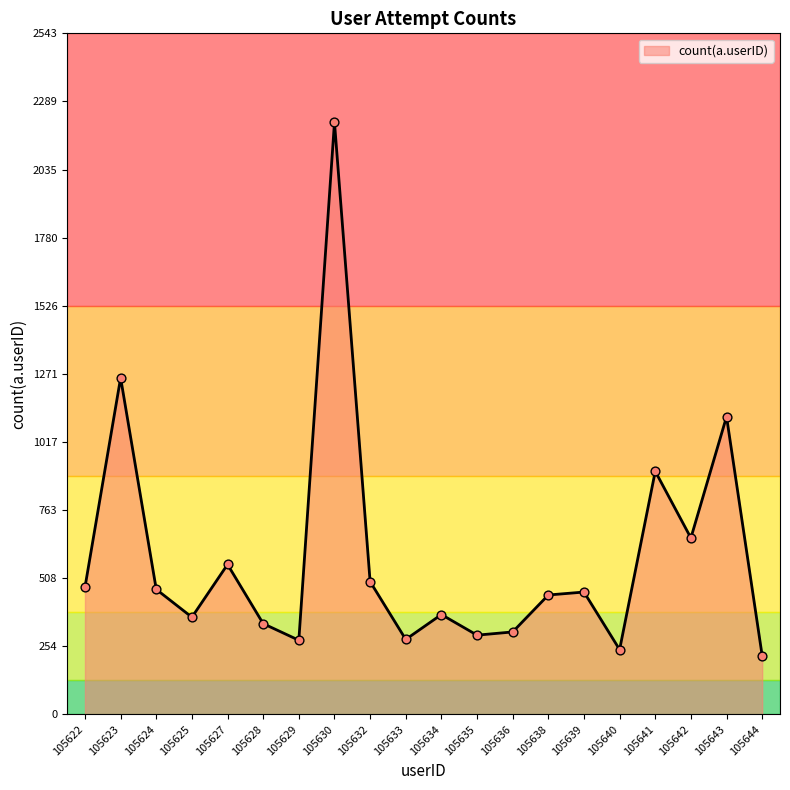

What is the ratio of the value at 105625 to the value at 105627?

0.6